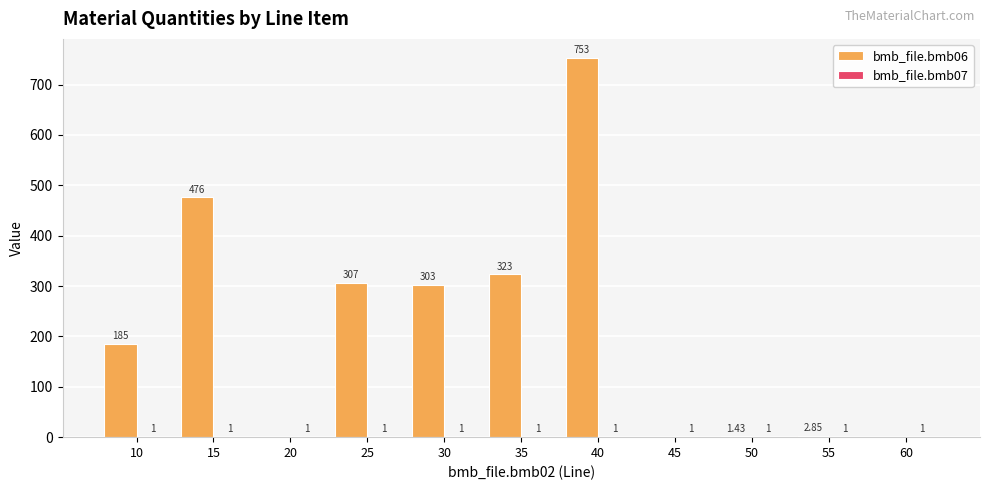

What is the spread (max minus min) of values at 10?

184.0